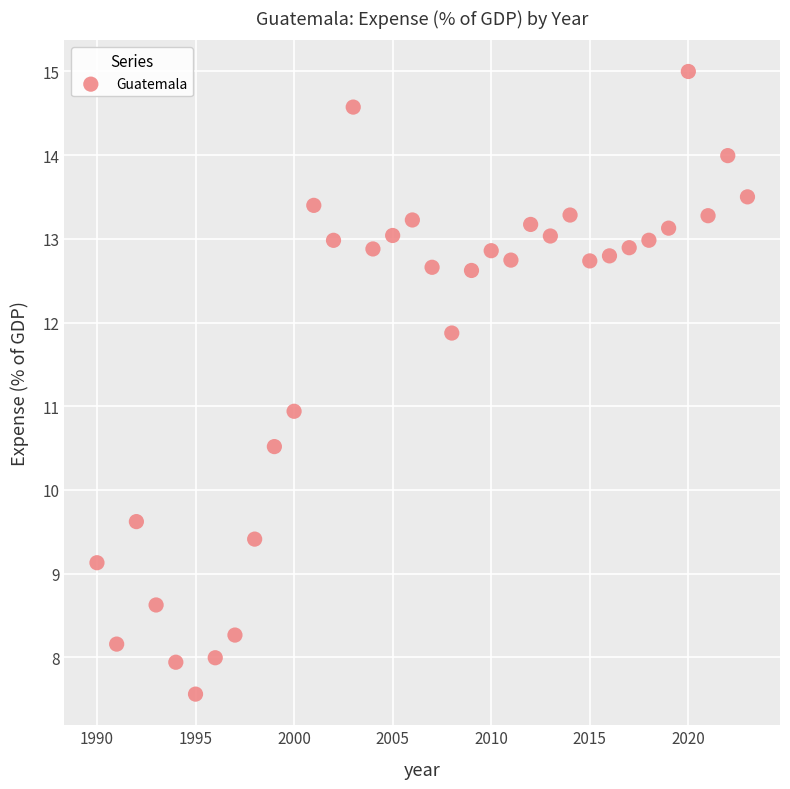

What is the range of Y values (max minus min)?

7.4